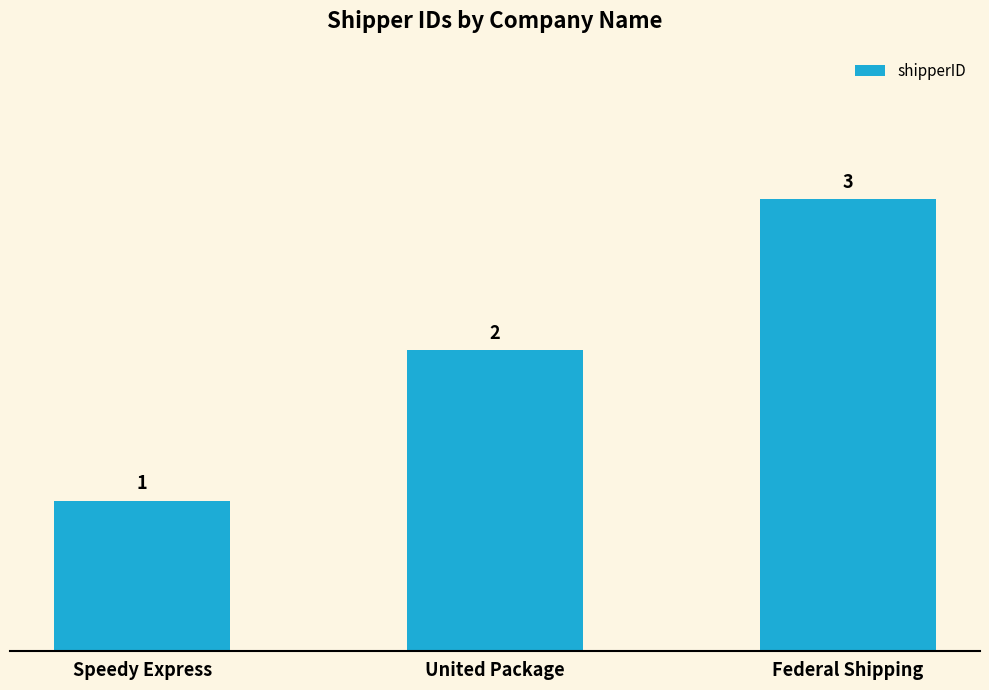

Count the values in the range 1 to 3.

3